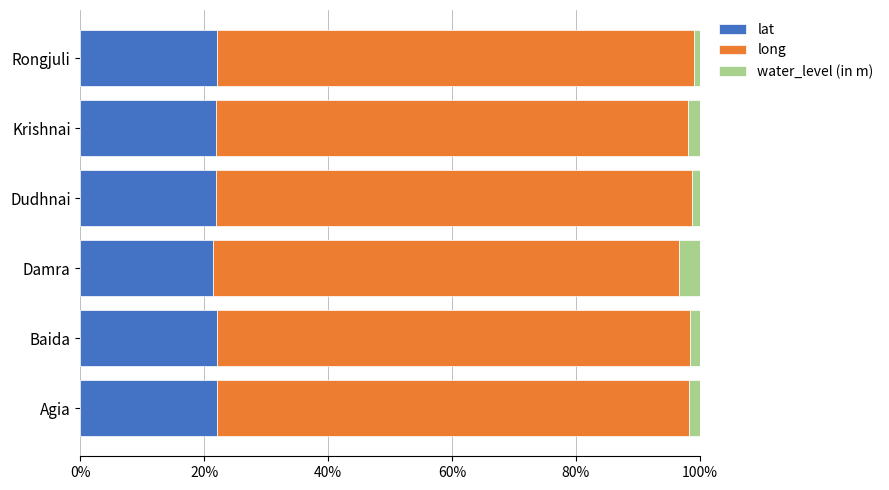

What is the minimum value for lat?

21.5